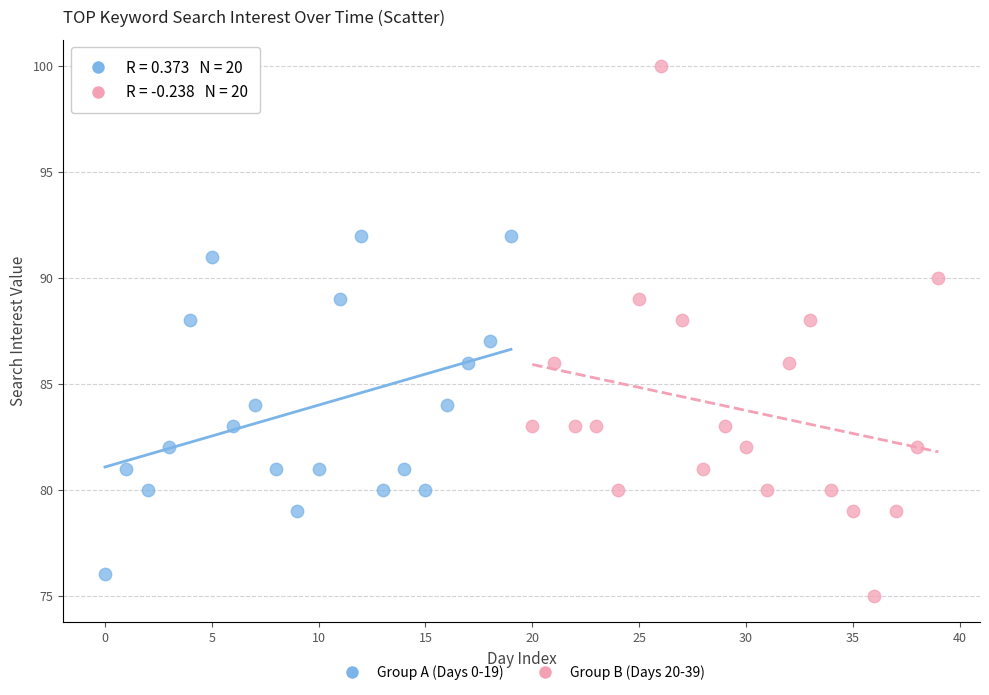

What are all the series names shown in the legend?

Group A (Days 0-19), Group B (Days 20-39)